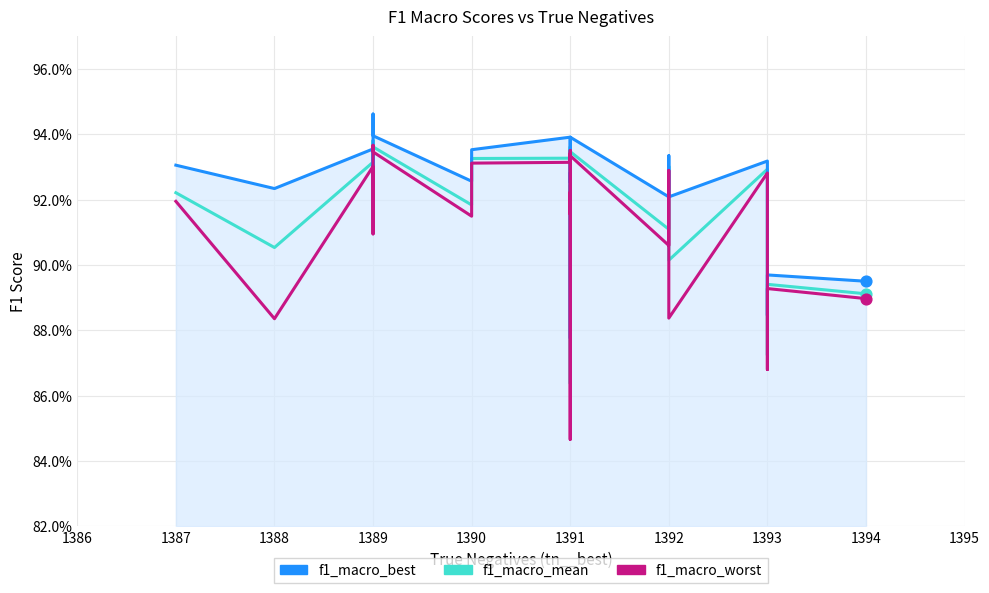

At how many categories does at least one series exceed 0?

38